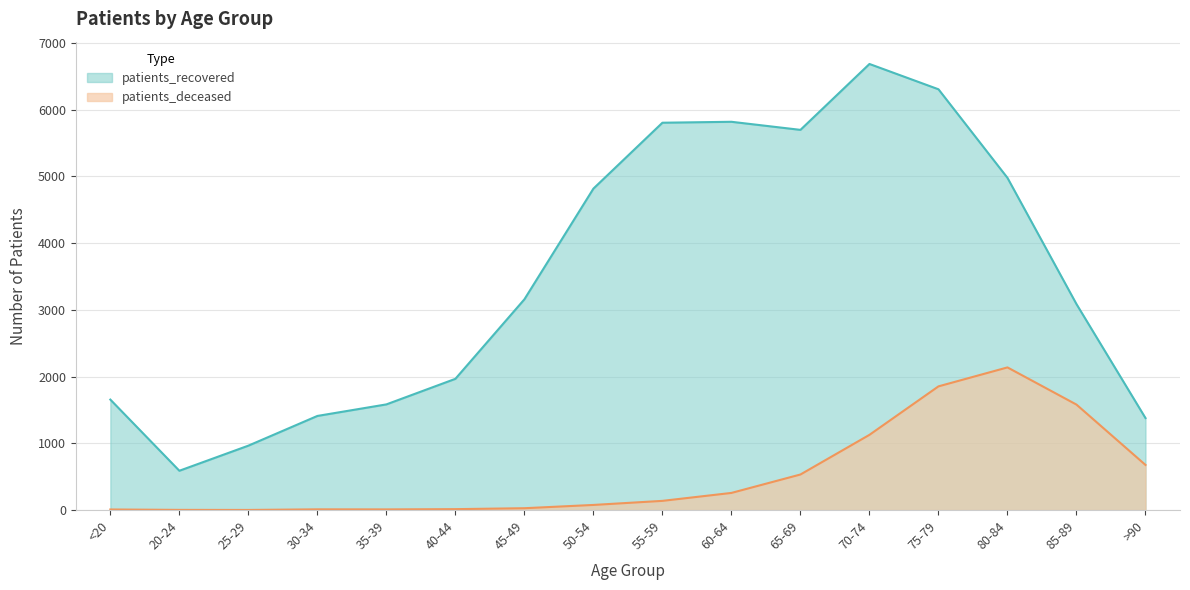

Rank the series at 40-44 from lowest to highest value.

patients_deceased, patients_recovered